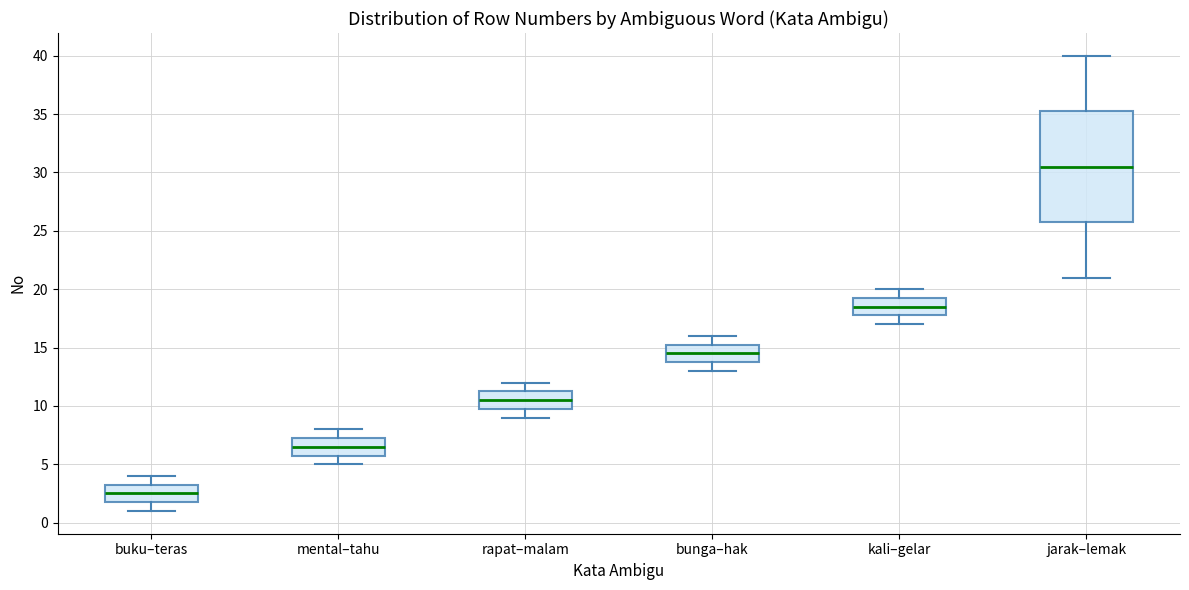

Which box has the lowest median line?

buku–teras